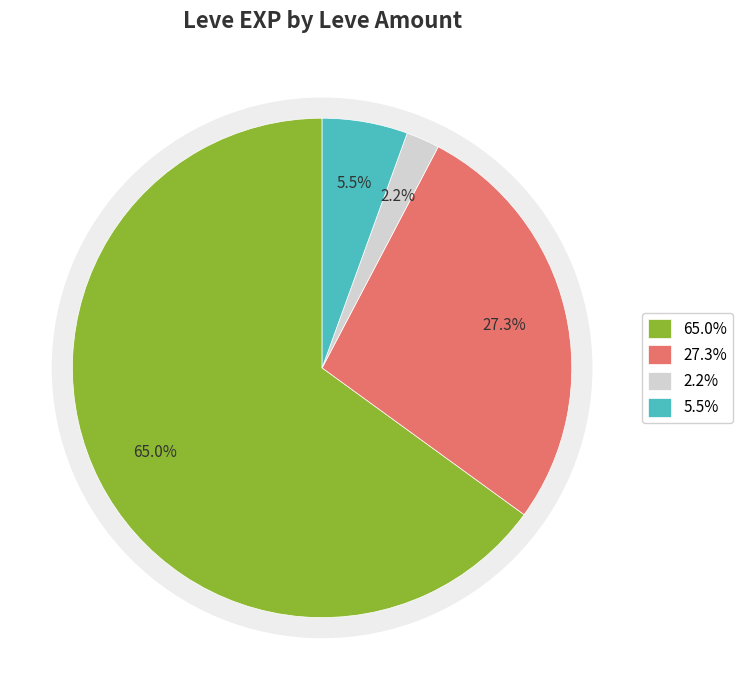

Does 1 account for over 50% of the chart?

No